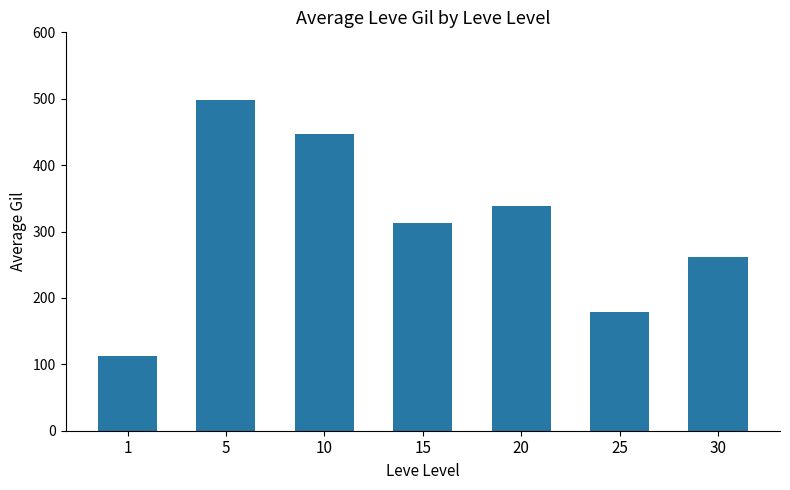

Reading left to right, extract all data points from this chart.

1=112.2	5=498.8	10=446.5	15=312.5	20=339.2	25=178.8	30=262.0